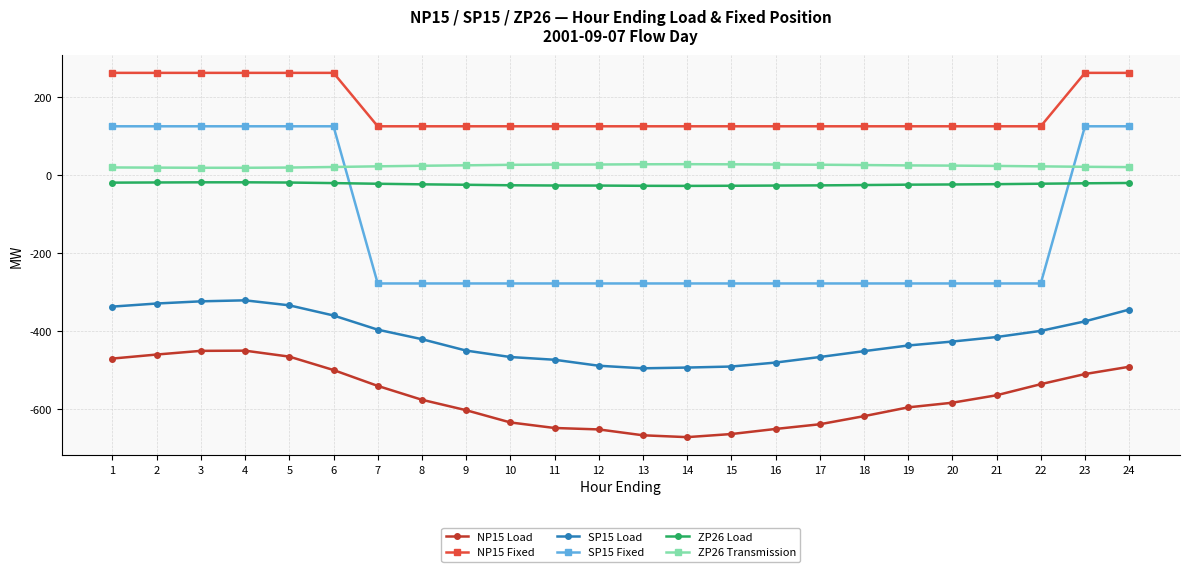

What is the difference between the second highest and minimum values in the SP15 Fixed series?

403.0